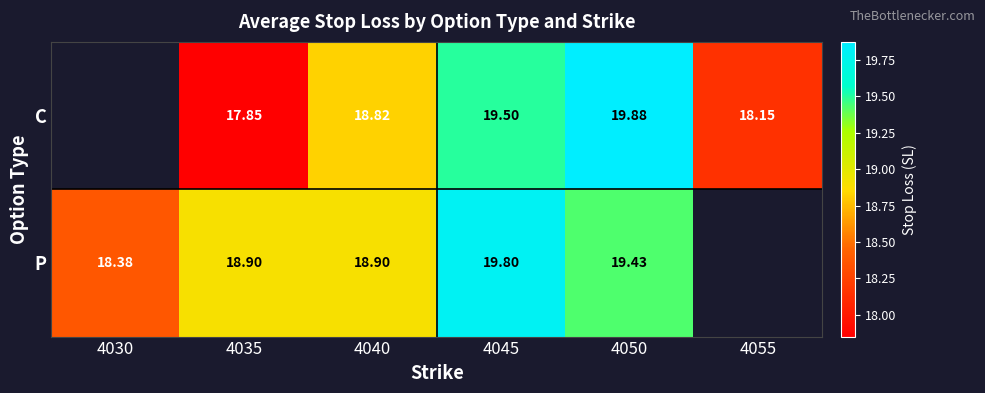

What is the greatest value displayed?

19.9